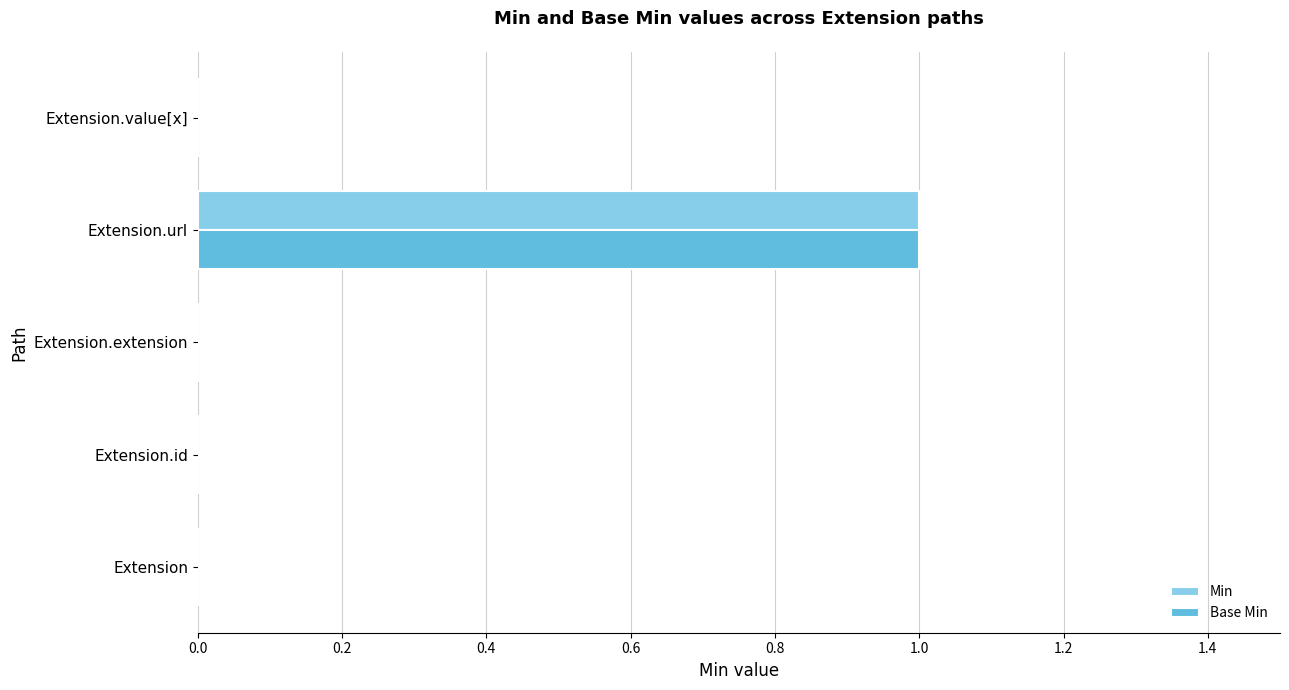

True or false: Base Min has a value of 0 at Extension.extension.

True